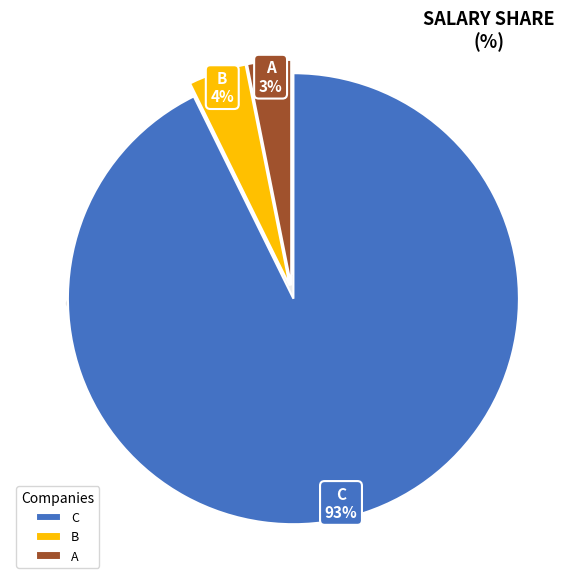

To the nearest percent, what portion does C represent?

93%